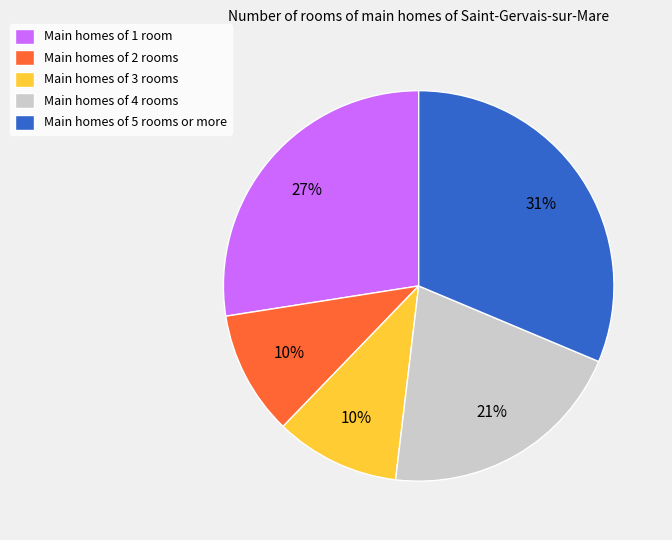

Between Main homes of 5 rooms or more and Main homes of 4 rooms, which is larger?

Main homes of 5 rooms or more